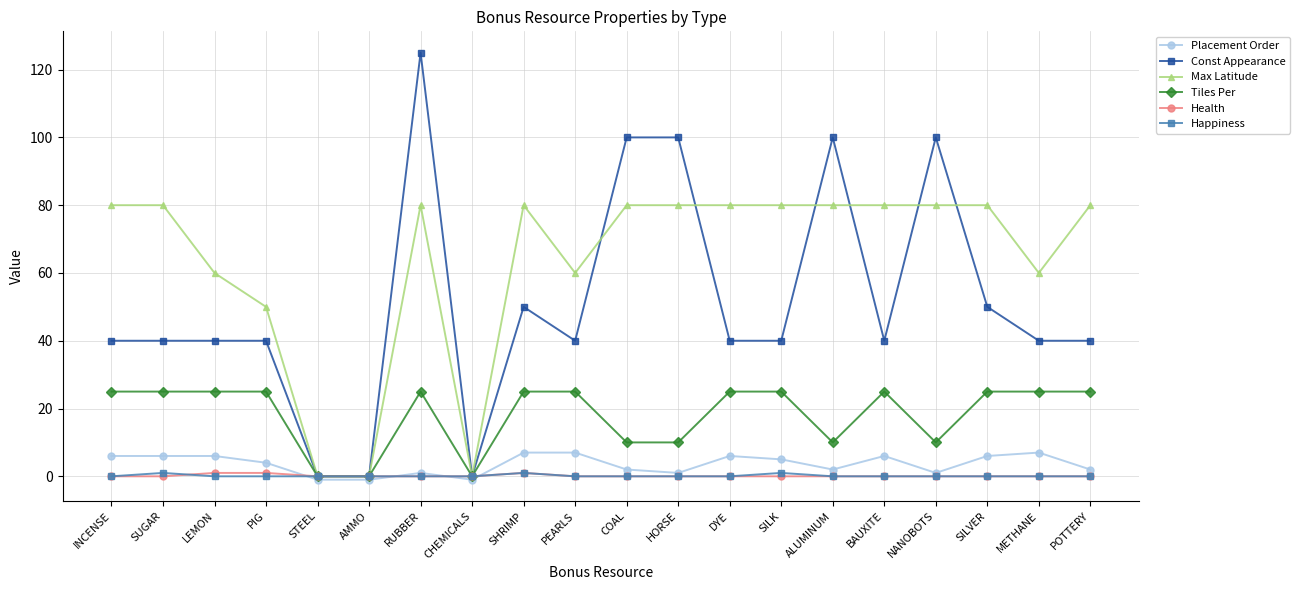

Between LEMON and CHEMICALS, which series saw the biggest shift?

Max Latitude